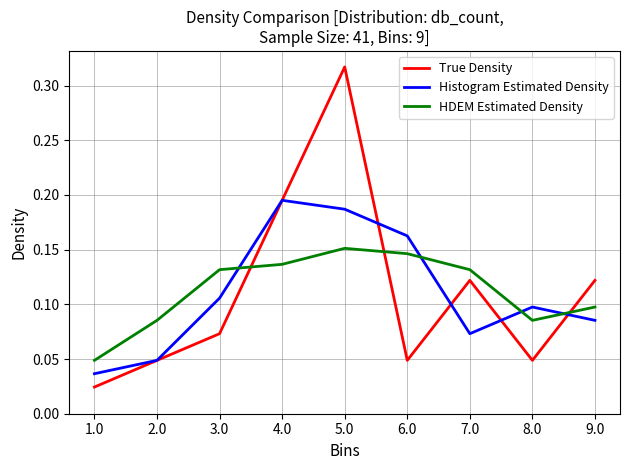

What position from the right is 7.0?

3